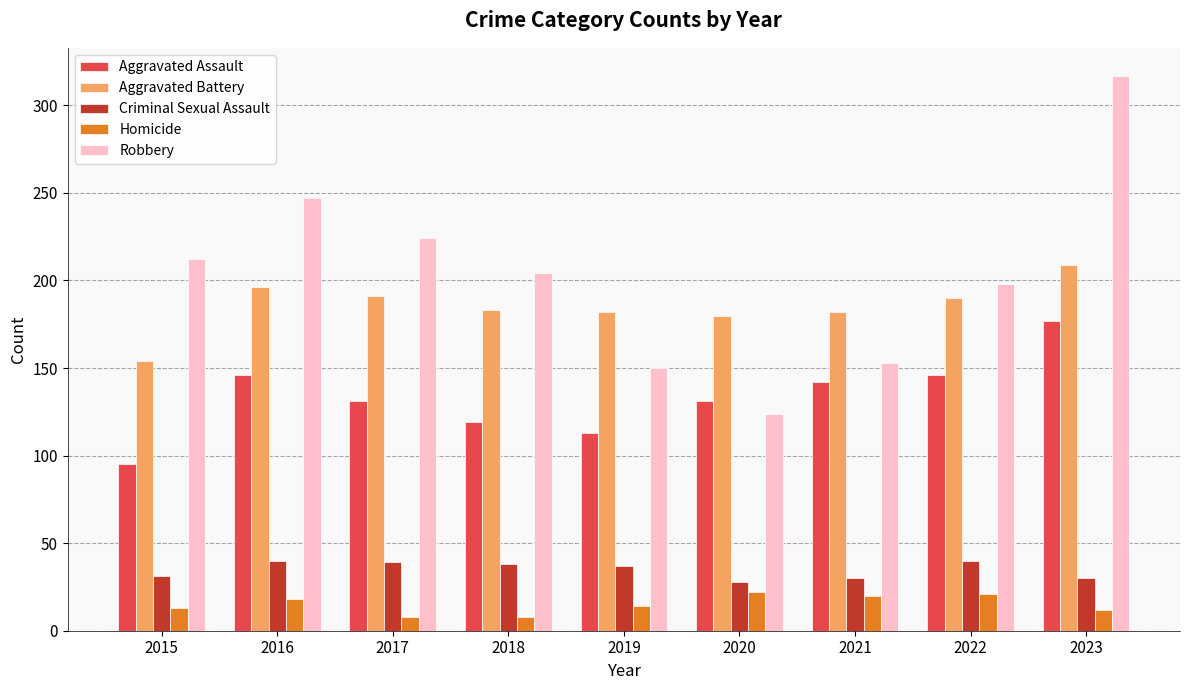

Read the Robbery value at 2022.

198